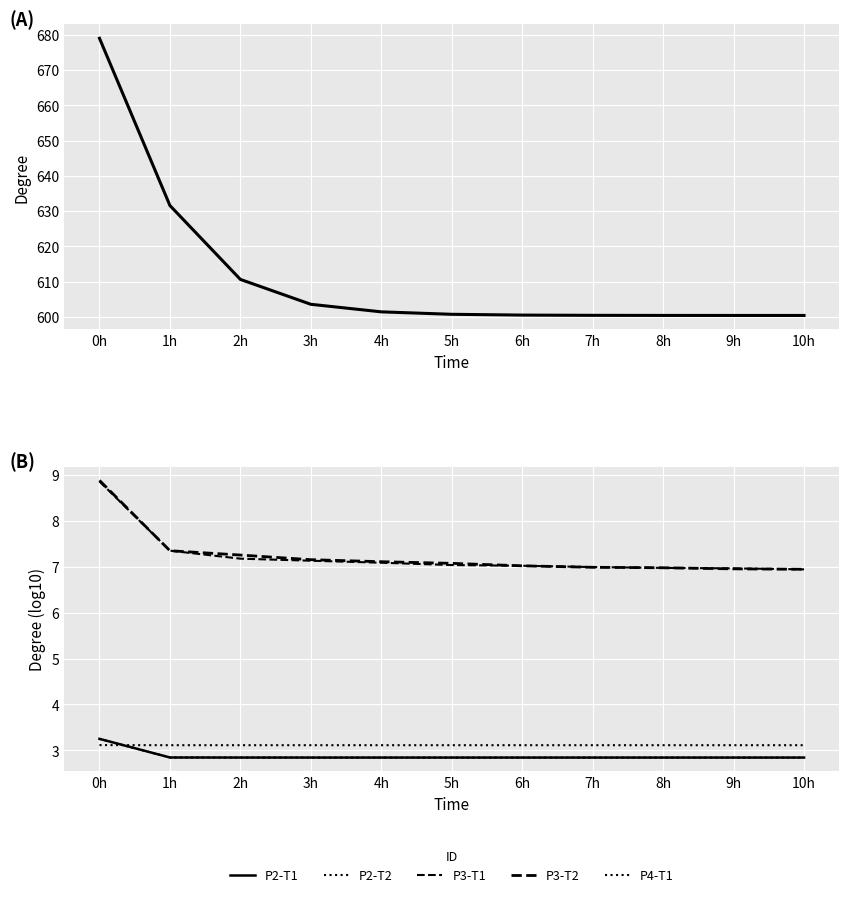

Is this an area chart (filled region under the line)?

No